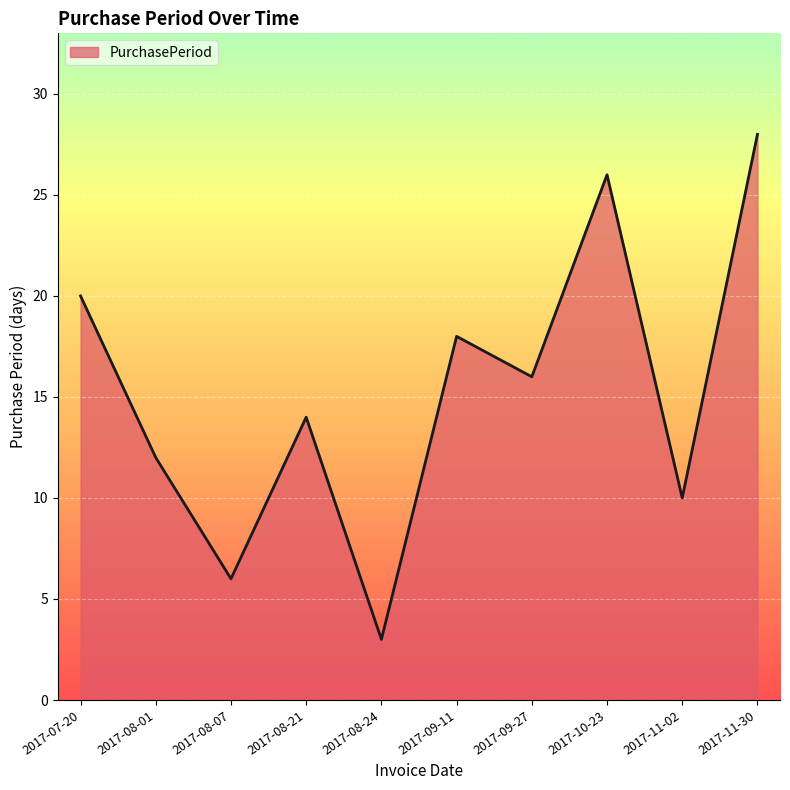

The chart shows a value of 20 at 2017-07-20. True or false?

True